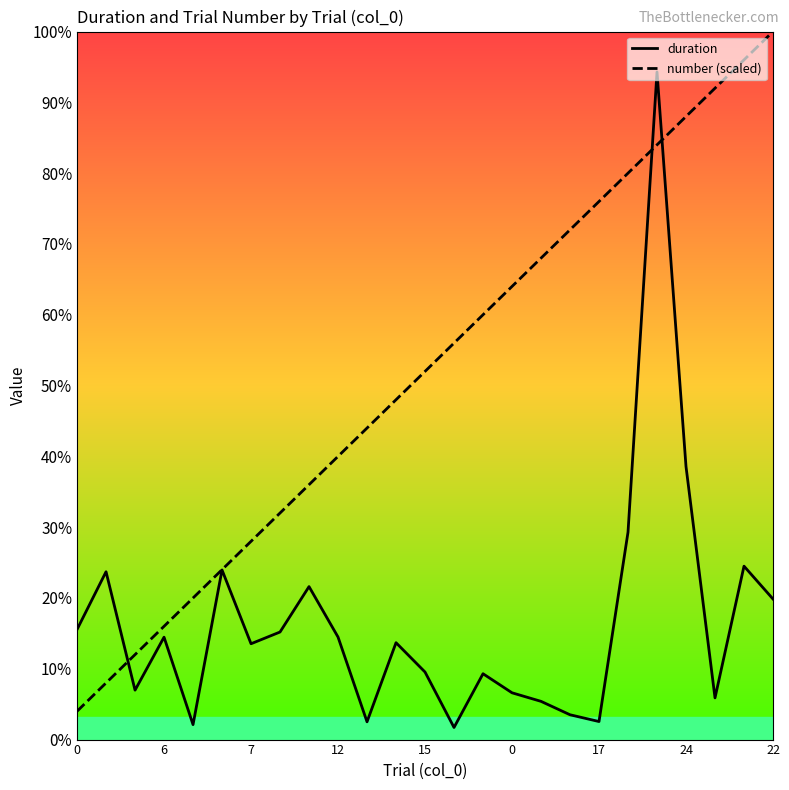

Where is number (scaled) nearest to the value 4940?

15